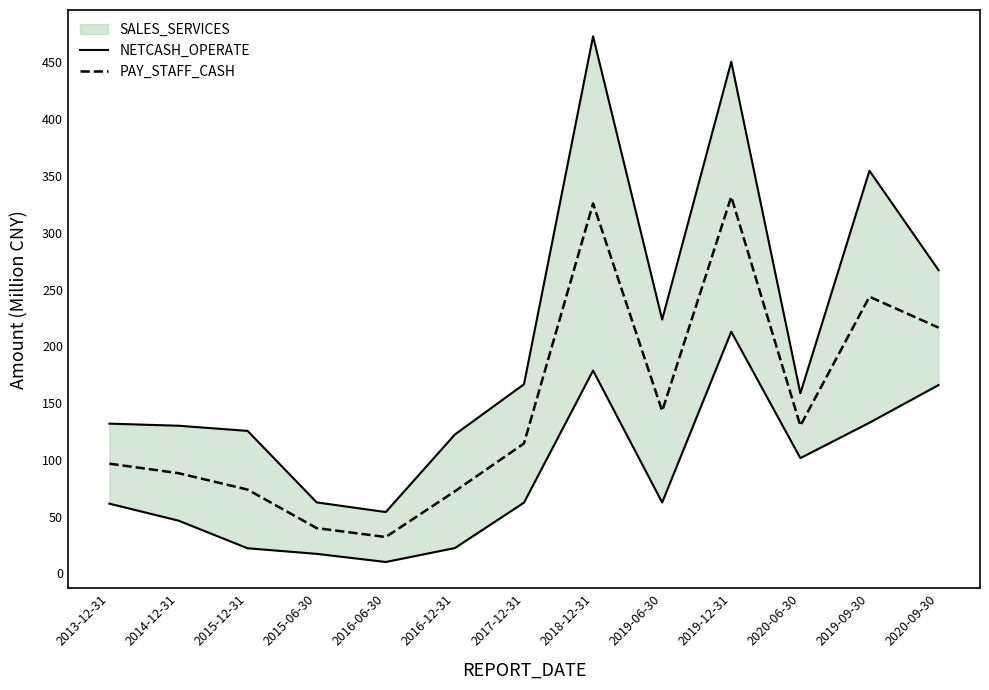

Which series has the largest range (max minus min)?

PAY_STAFF_CASH